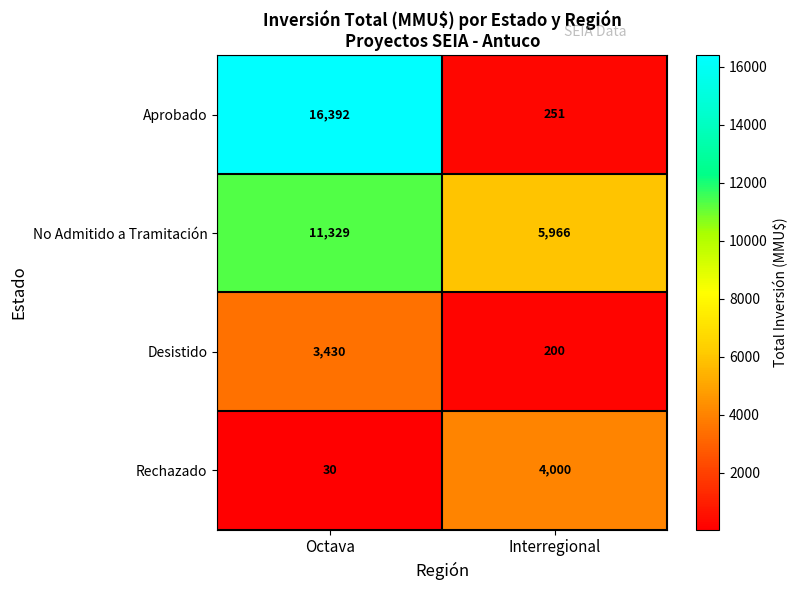

What is the difference between the highest and lowest values at Octava?

16362